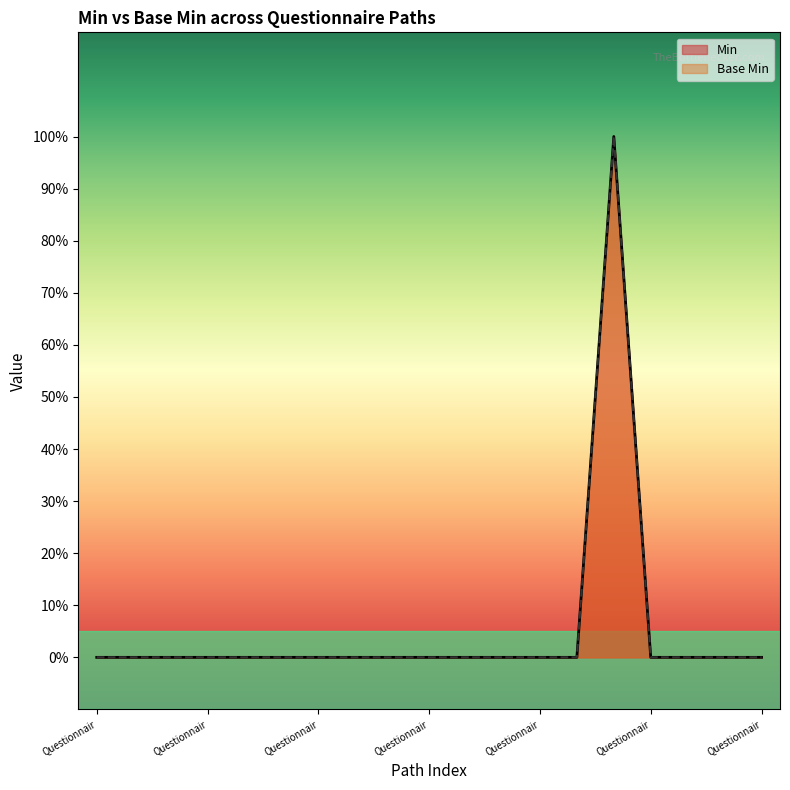

At Questionnair, list the series in order from smallest to largest.

Base Min, Min